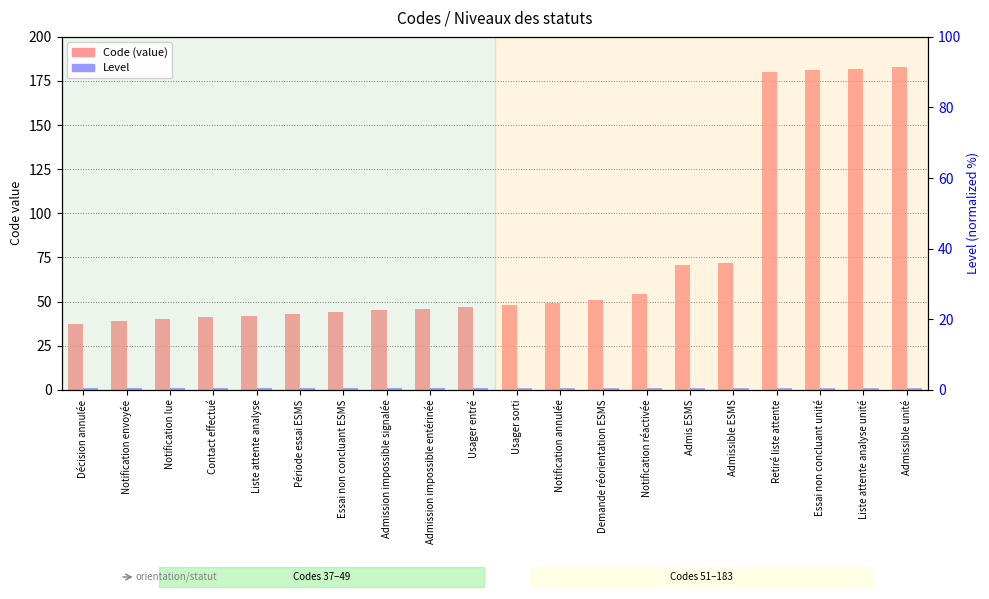

What is the sum of all Level values?

20